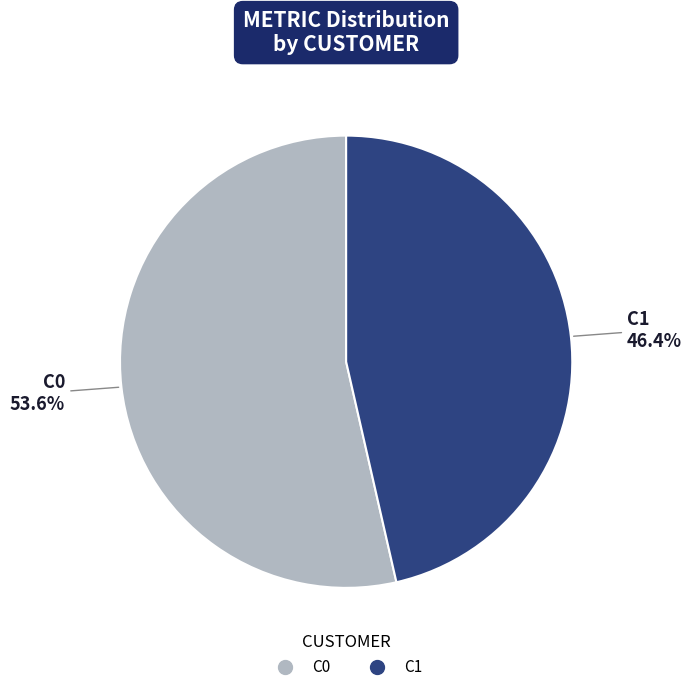

Is there a majority slice in this chart?

Yes